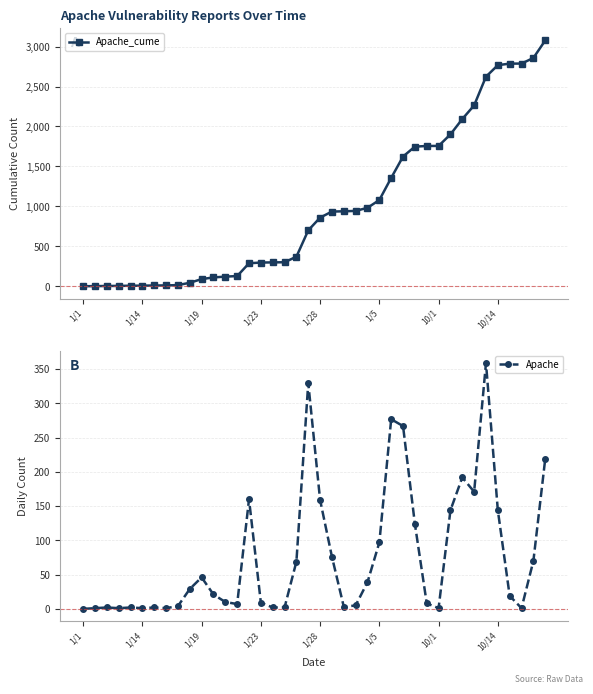

True or false: Apache_cume has more than 2 interior local peaks.

False